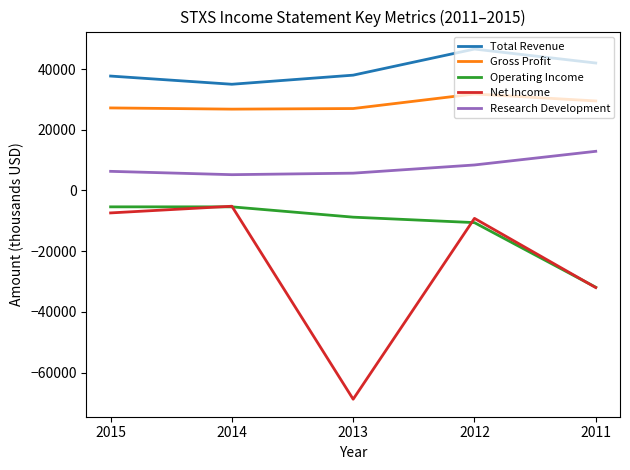

At 2015, list the series in order from largest to smallest.

Total Revenue, Gross Profit, Research Development, Operating Income, Net Income